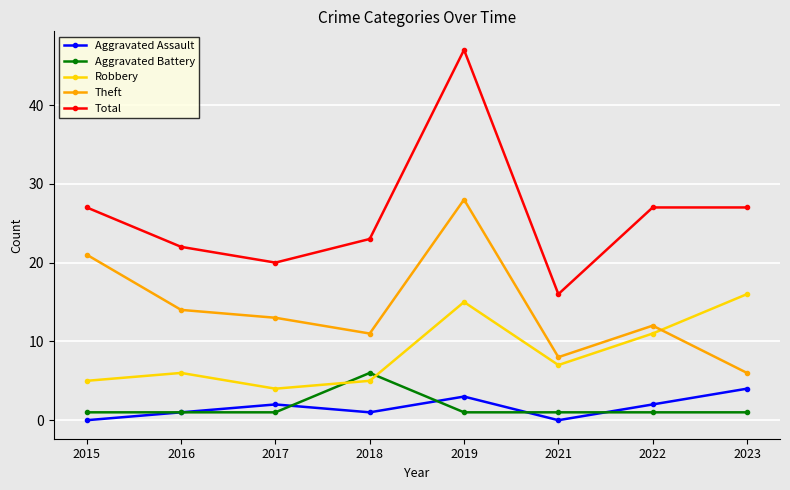

Is it true that Total equals 35 at 2017?

False